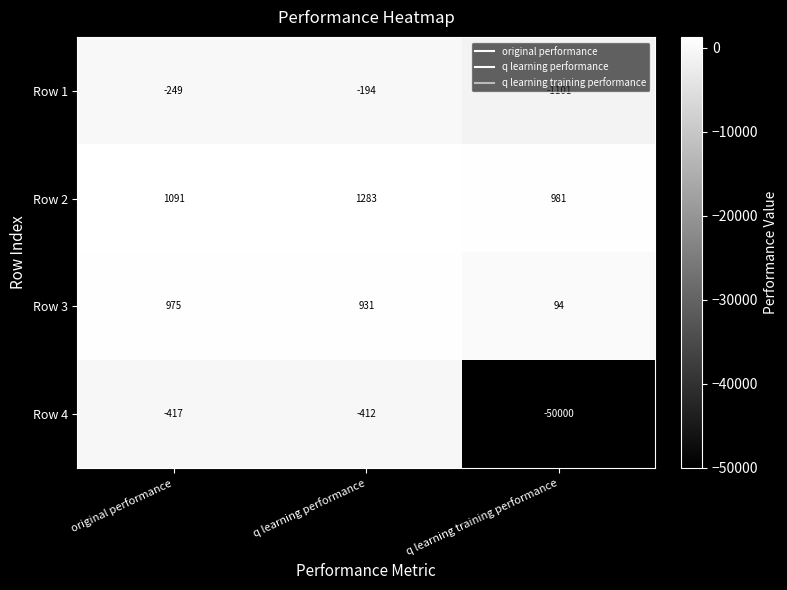

Which series has the widest spread of values?

Row 4